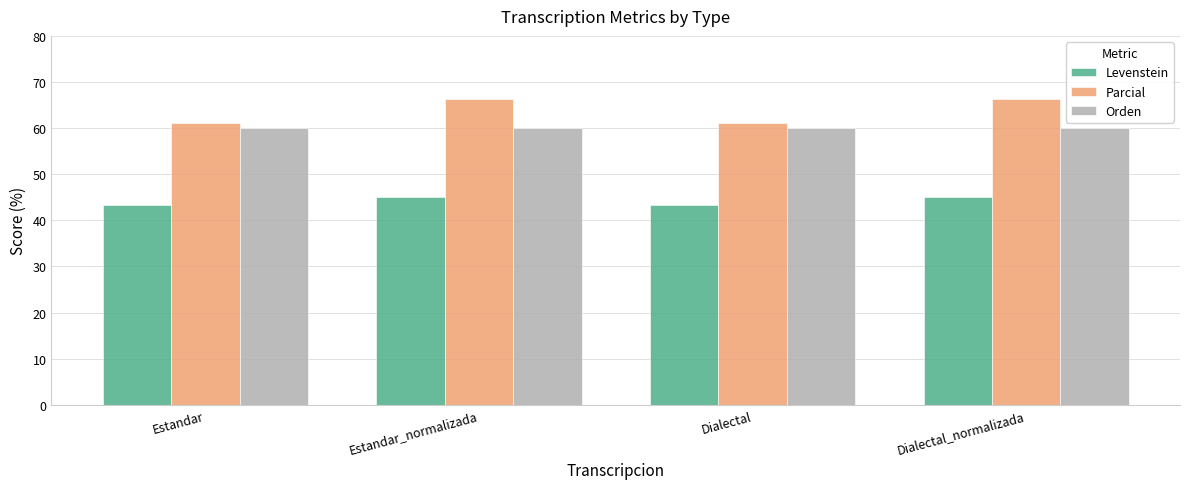

Reading right to left, extract all data points from this chart.

Levenstein: Dialectal_normalizada=45.0	Dialectal=43.3	Estandar_normalizada=45.0	Estandar=43.3
Parcial: Dialectal_normalizada=66.4	Dialectal=61.1	Estandar_normalizada=66.4	Estandar=61.1
Orden: Dialectal_normalizada=60.0	Dialectal=60.0	Estandar_normalizada=60.0	Estandar=60.0